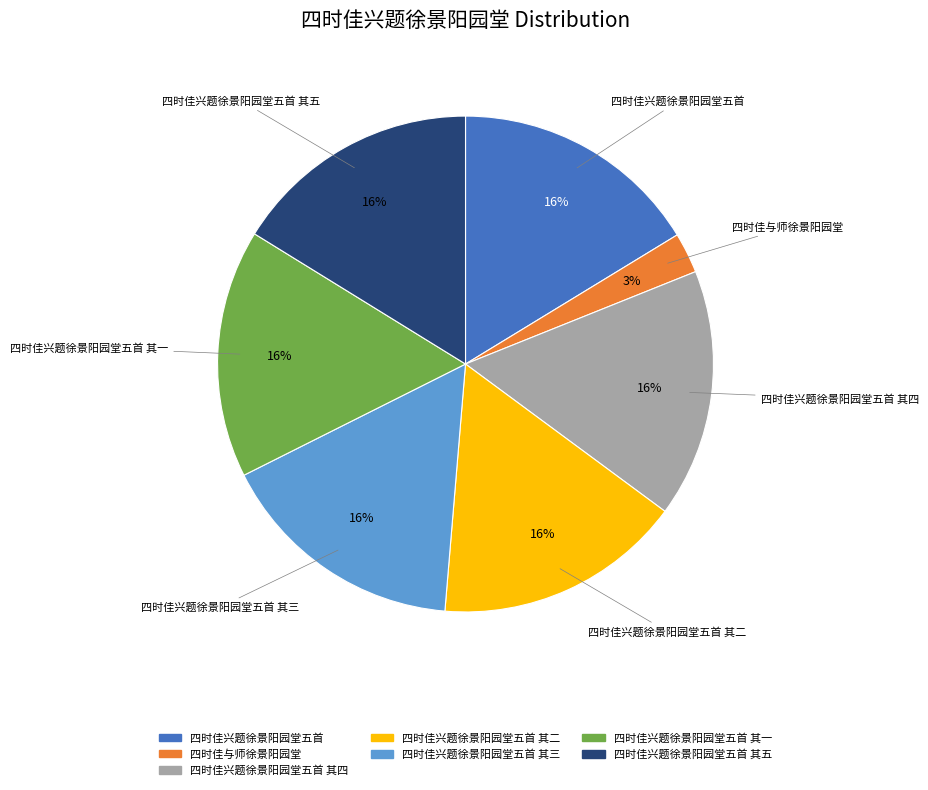

To the nearest percent, what is the combined percentage of 四时佳兴题徐景阳园堂五首 其五 and 四时佳兴题徐景阳园堂五首?

32%